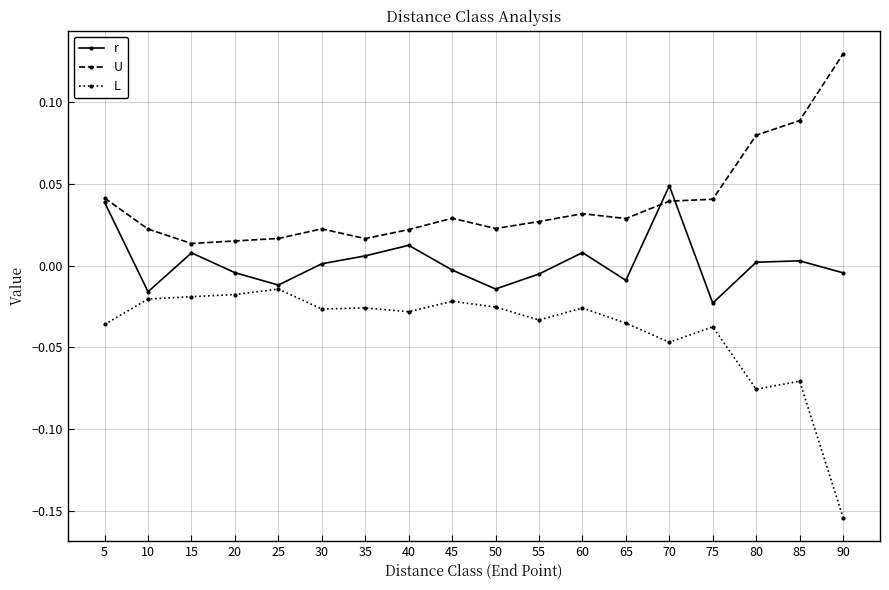

True or false: r has a value of 0.0 at 5.

True